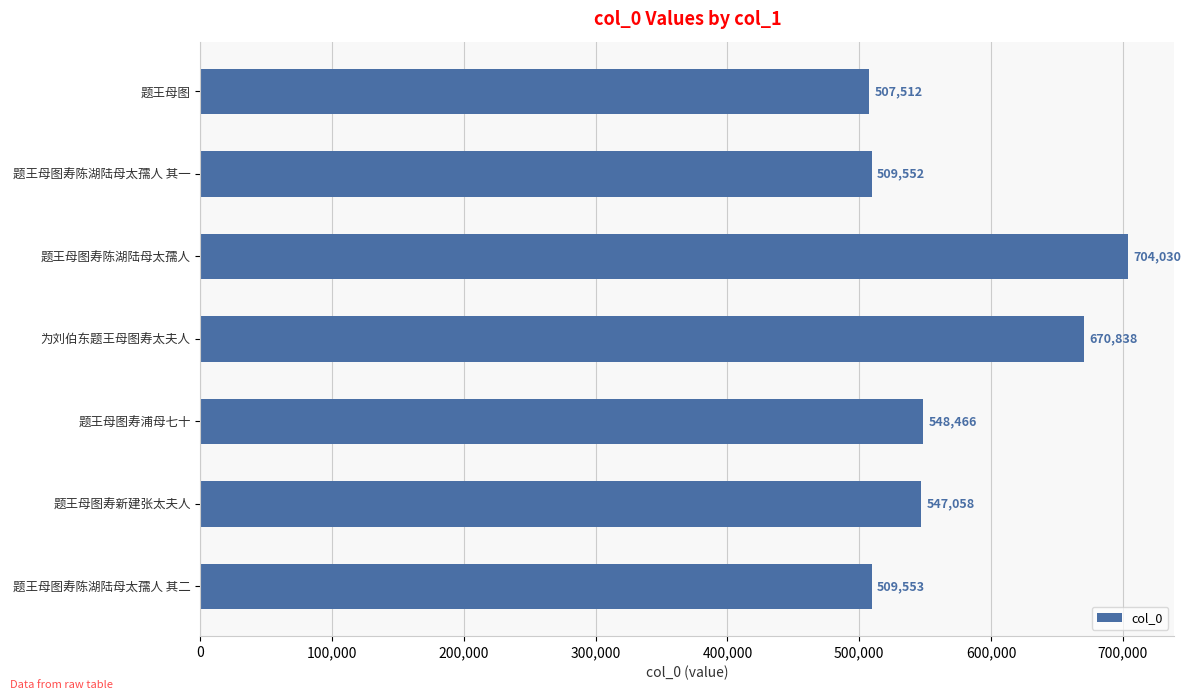

True or false: the data shows 670838 at 为刘伯东题王母图寿太夫人.

True